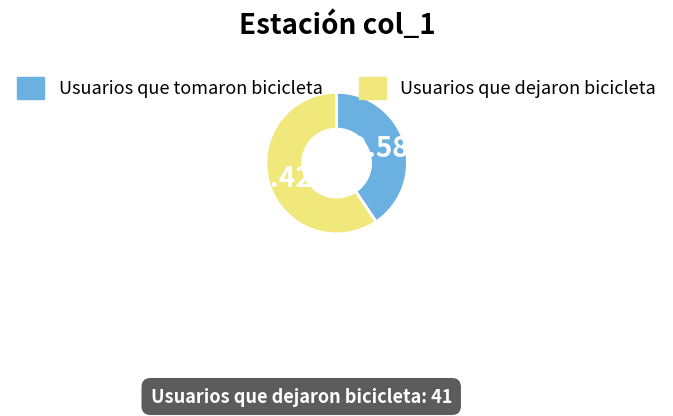

To the nearest percent, what percentage of the pie is Usuarios que dejaron bicicleta?

59%